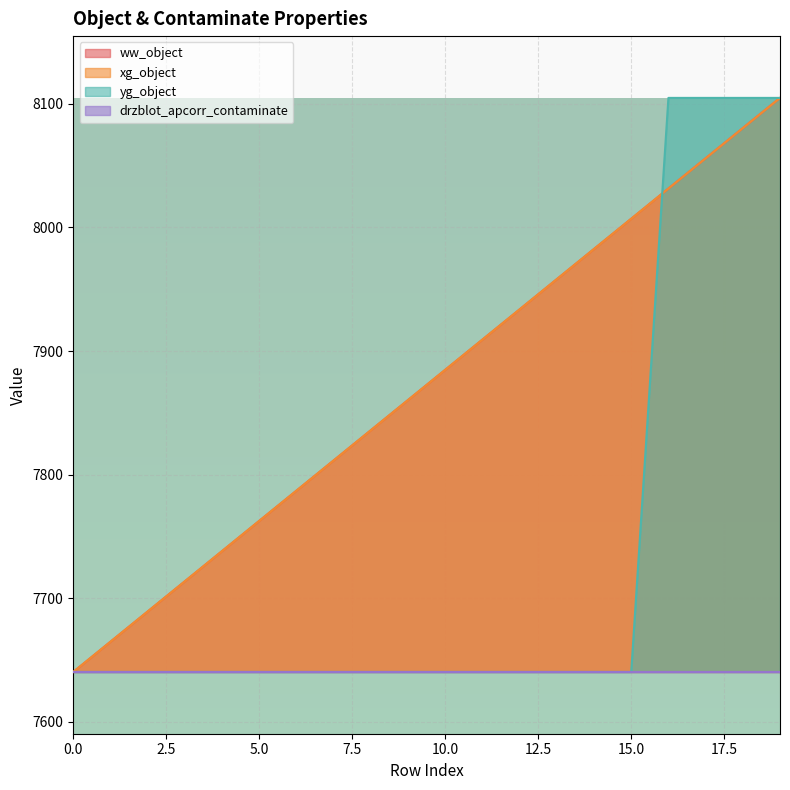

How many values in the ww_object series exceed 7884?

10